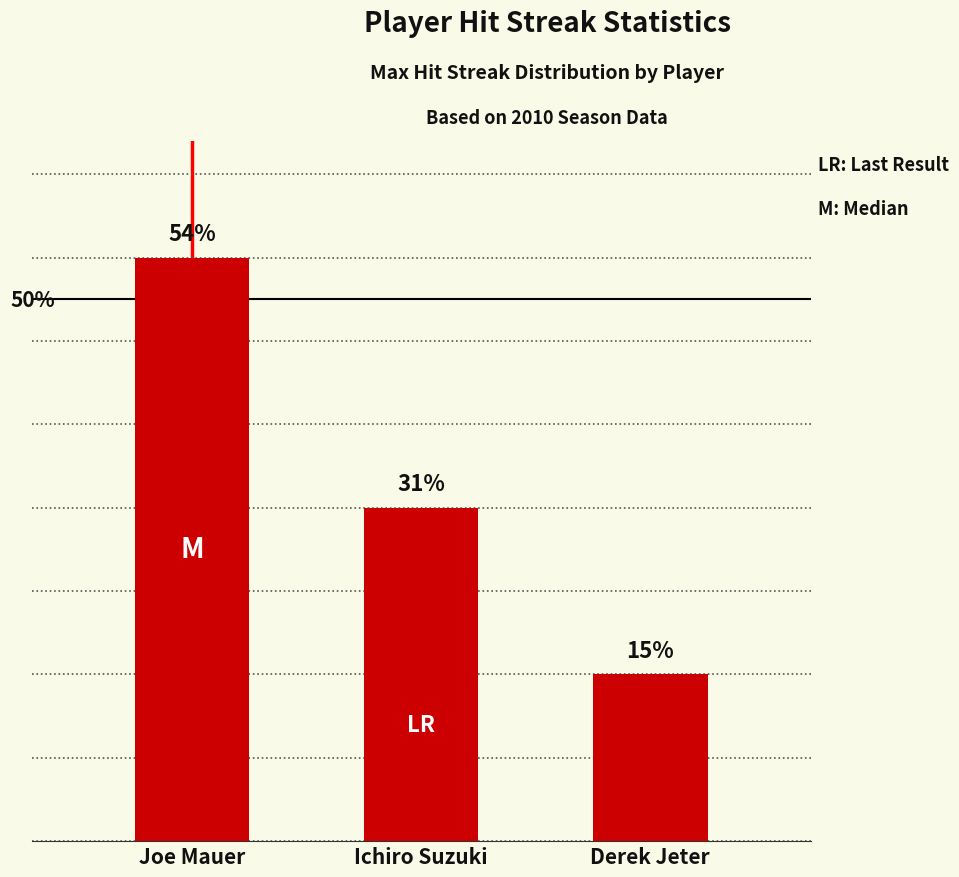

Does the chart contain any negative values?

No